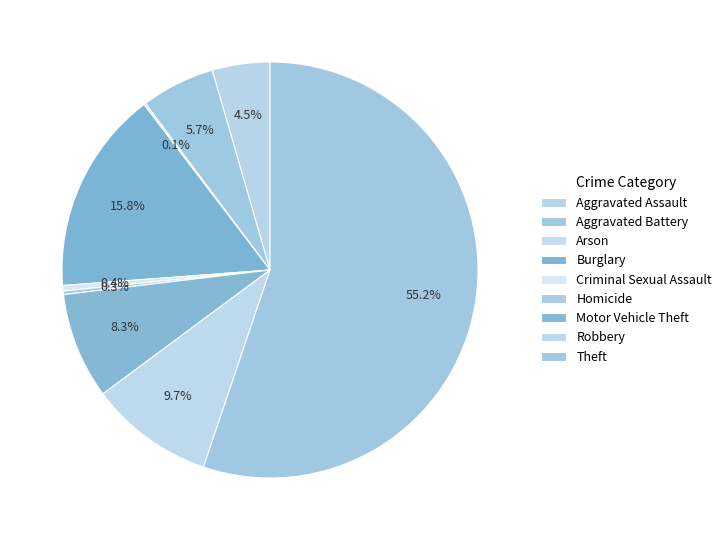

To the nearest percent, what is the difference between the largest and smallest slice percentages?

55%